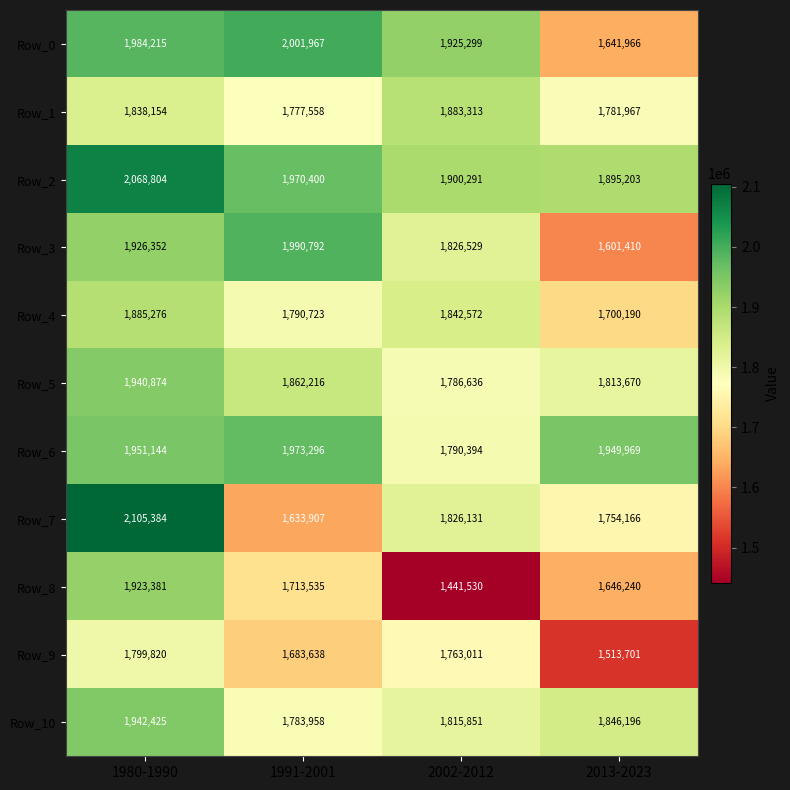

What is the highest value of the Row_5 series?

1940874